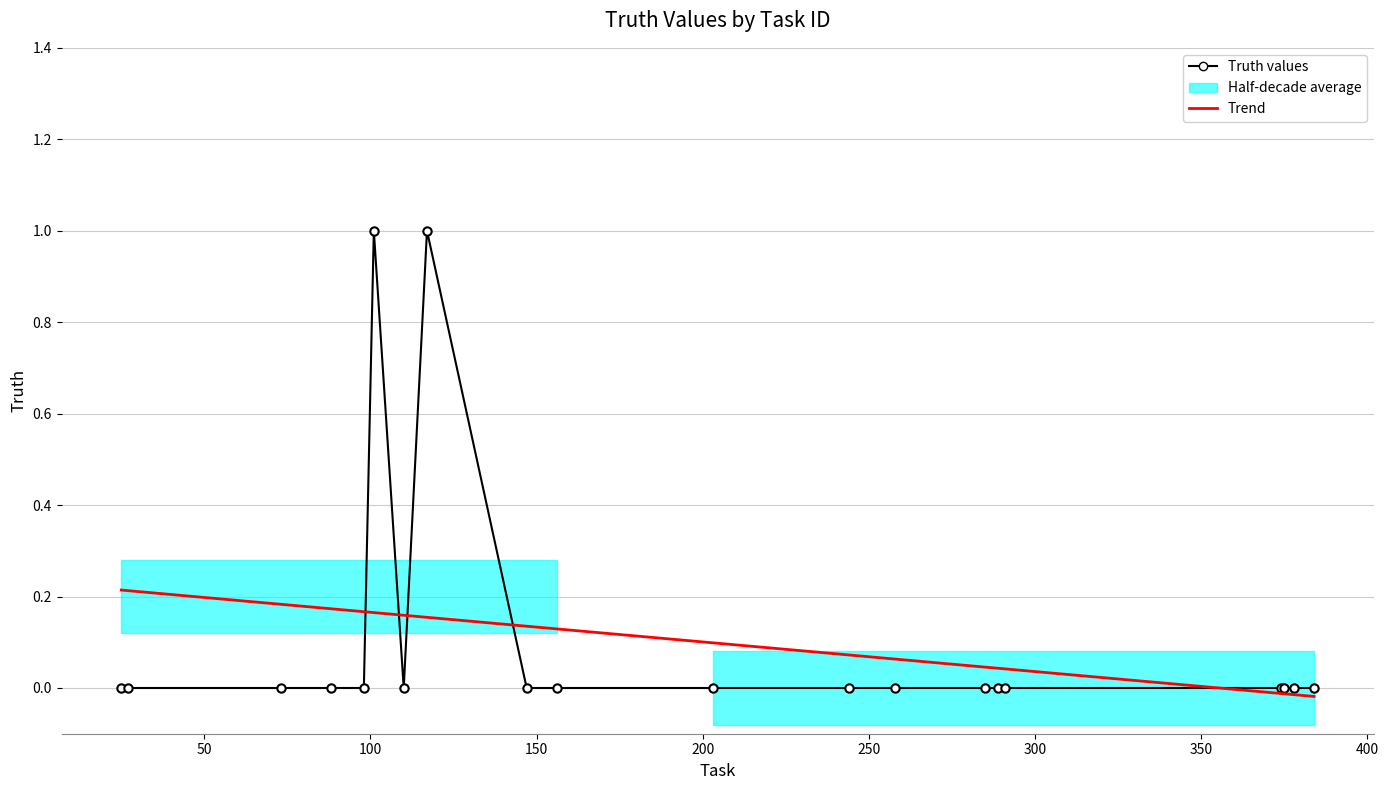

How many values are between 0 and 1?

20